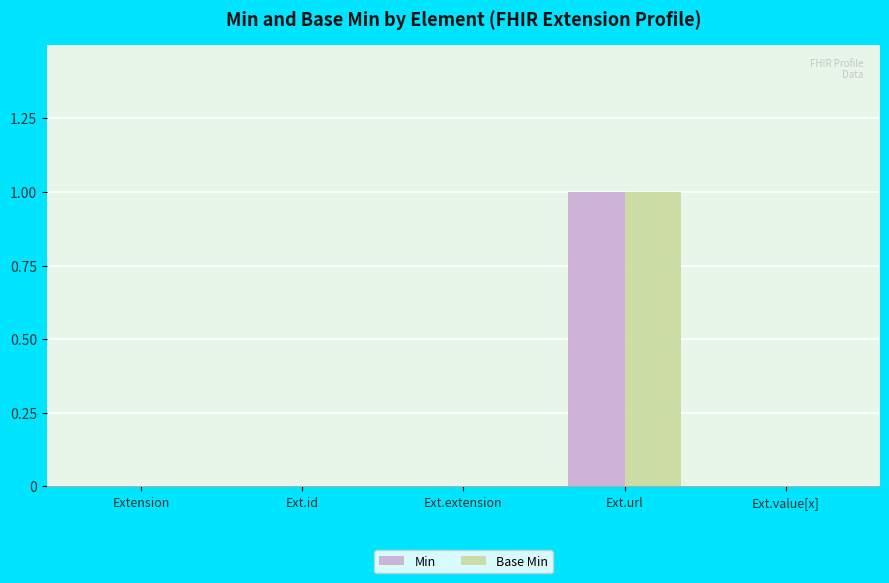

Which label corresponds to the largest value in the chart?

Ext.url